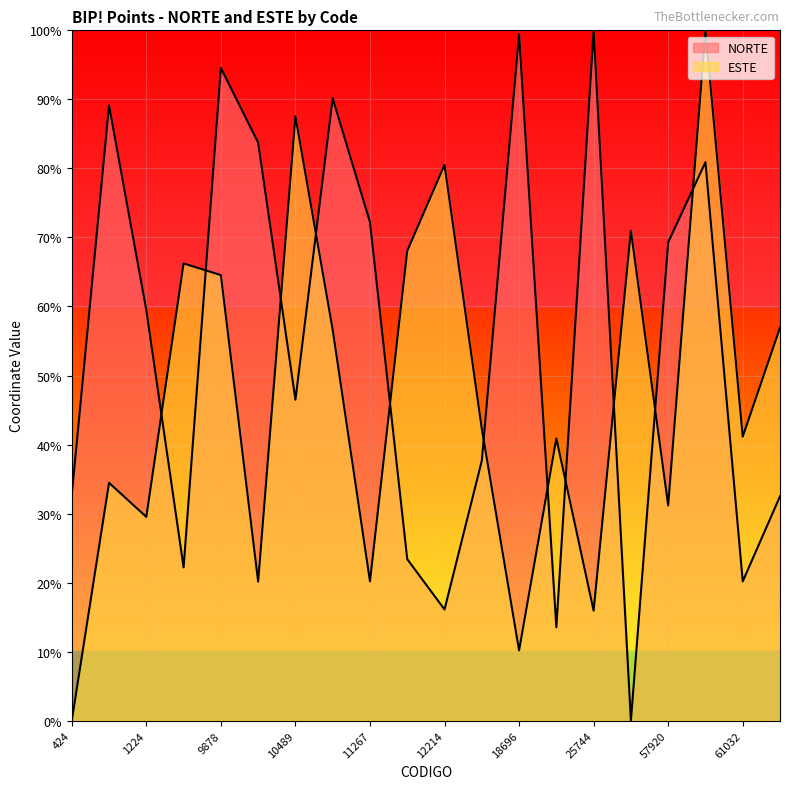

True or false: ESTE has a value of 30.6 at 11267.

False